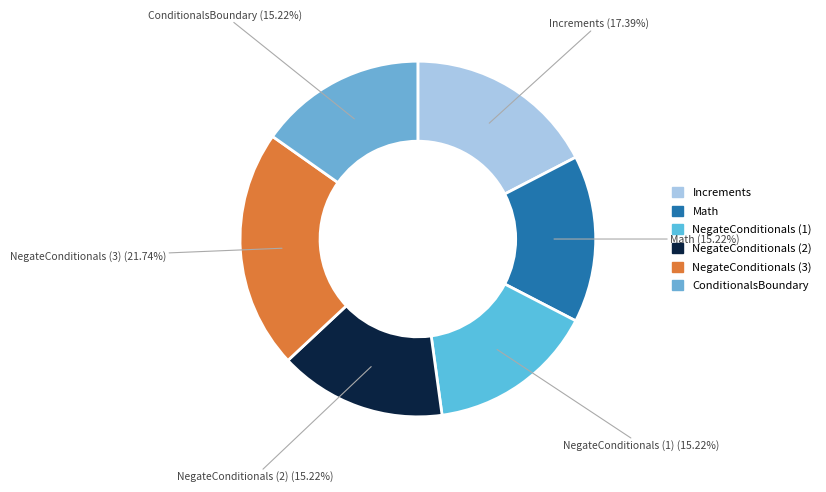

To the nearest percent, what portion does NegateConditionals (2) represent?

15%